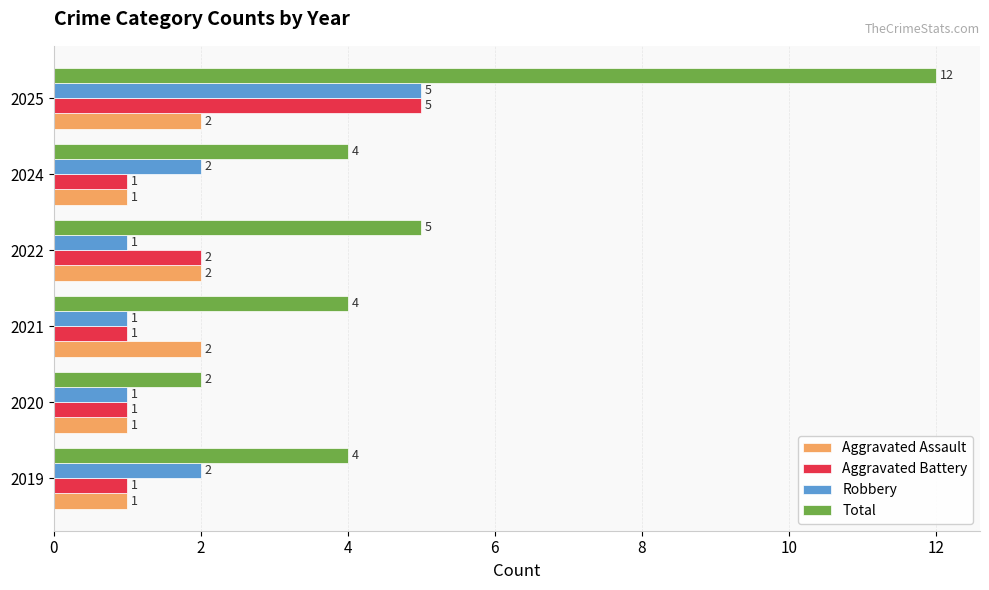

True or false: Robbery has a value of 0 at 2022.

False